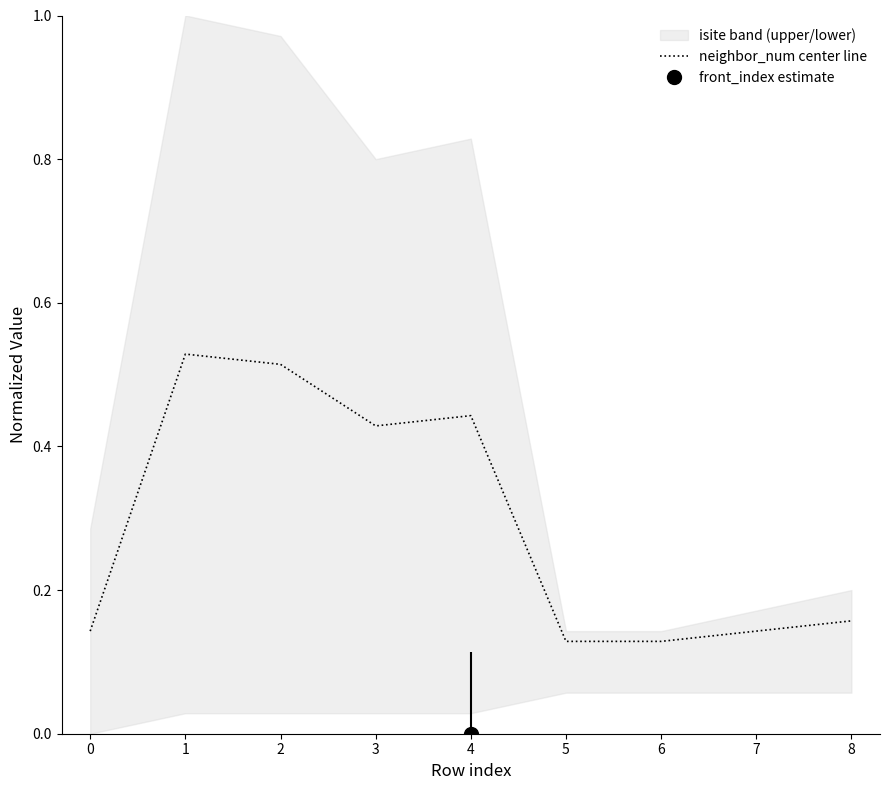

At which category does the data reach its first local valley?

3